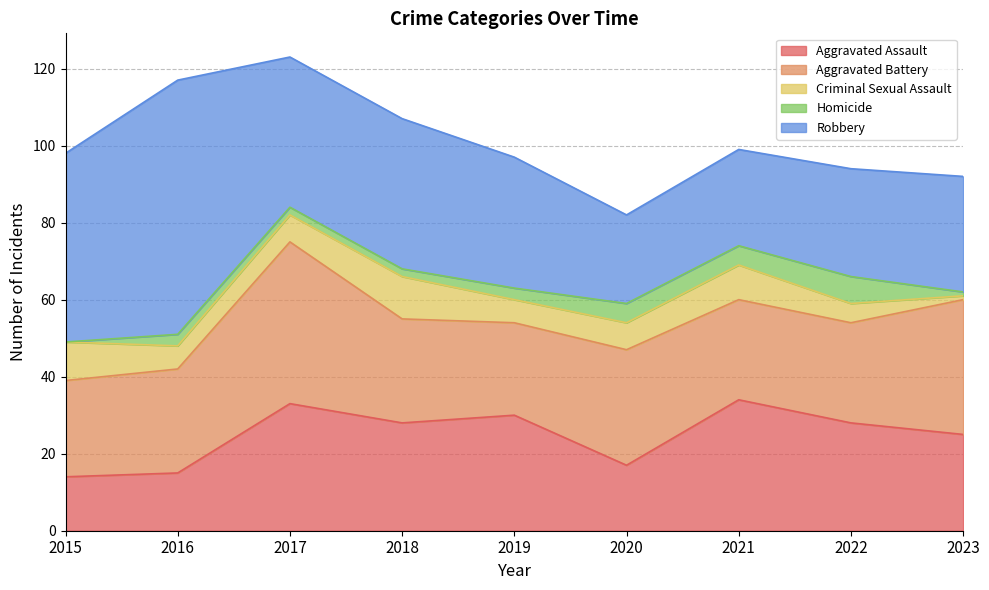

What is the value of the Aggravated Battery point at the 4th from the left?

27